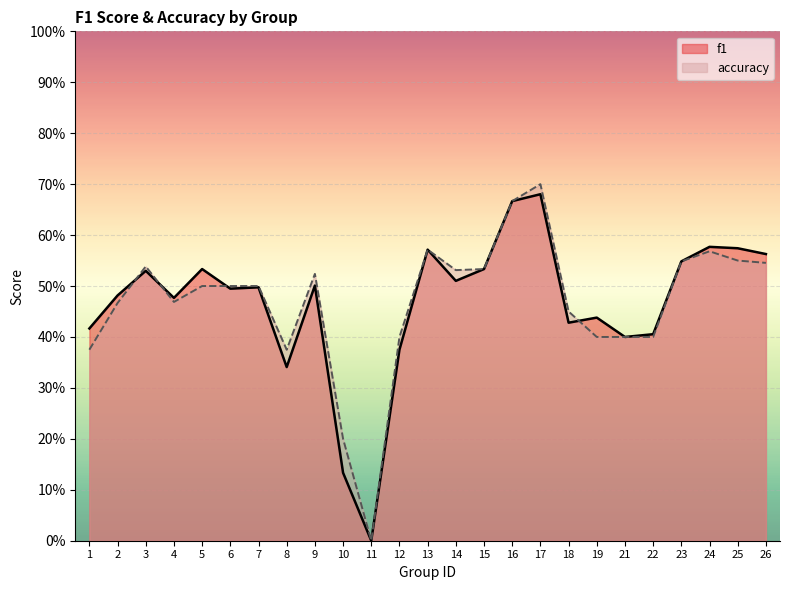

Reading right to left, what are all the values shown in this chart?

f1: 0.6	0.6	0.6	0.5	0.4	0.4	0.4	0.4	0.7	0.7	0.5	0.5	0.6	0.4	0.0	0.1	0.5	0.3	0.5	0.5	0.5	0.5	0.5	0.5	0.4
accuracy: 0.5	0.6	0.6	0.5	0.4	0.4	0.4	0.5	0.7	0.7	0.5	0.5	0.6	0.4	0.0	0.2	0.5	0.4	0.5	0.5	0.5	0.5	0.5	0.5	0.4